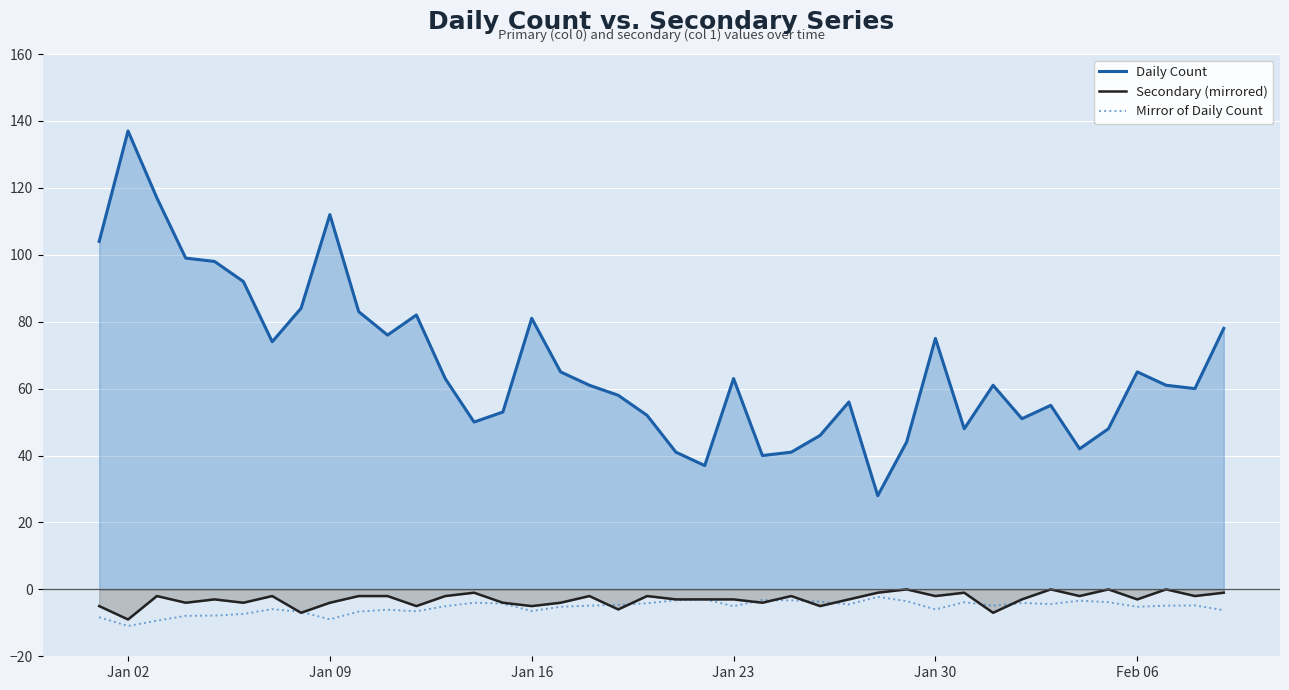

What is the sum of all Secondary (mirrored) values?

-120.0